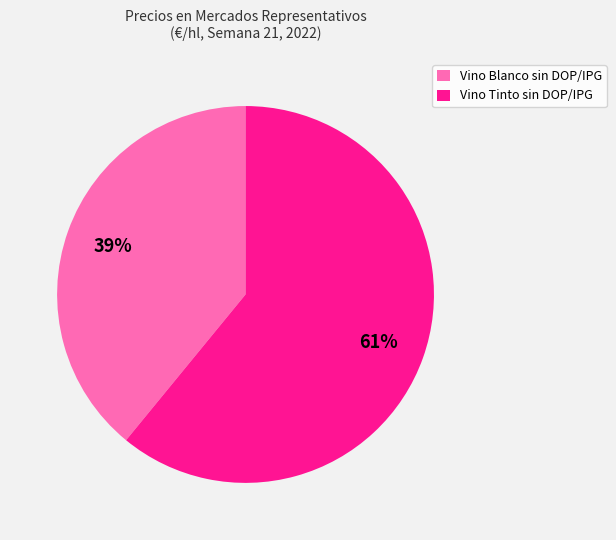

To the nearest percent, what percentage of the pie is Vino Tinto sin DOP/IPG?

61%